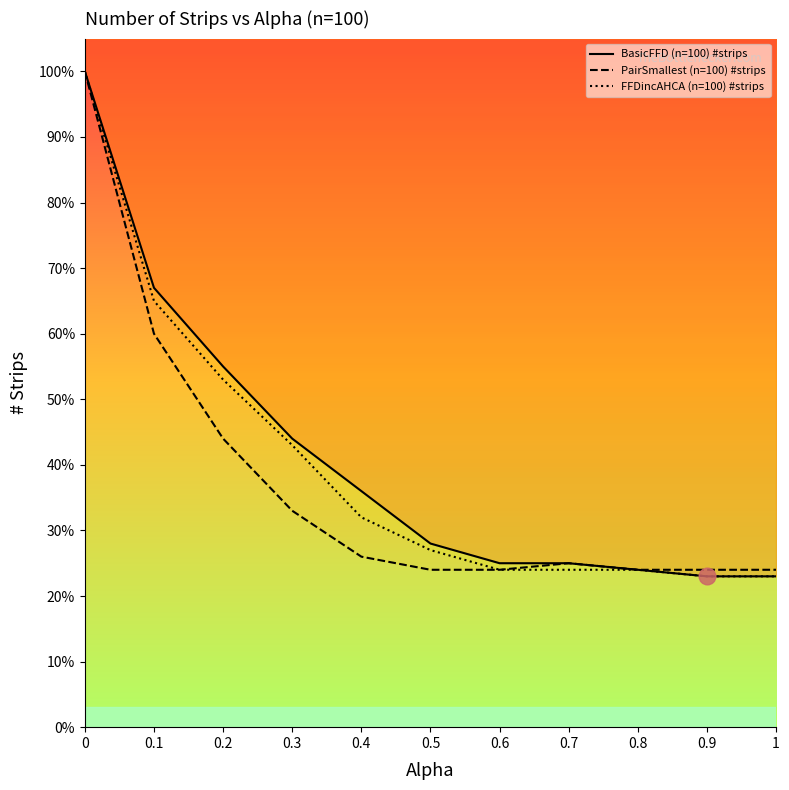

Rank the series at 0.3 from lowest to highest value.

PairSmallest (n=100) #strips, FFDincAHCA (n=100) #strips, BasicFFD (n=100) #strips